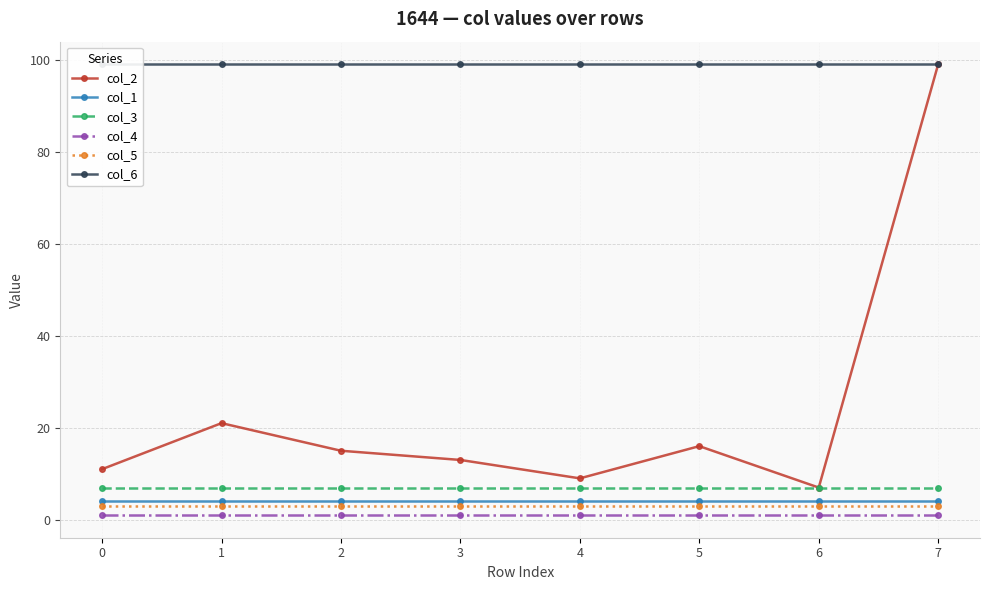

What is the sum of the col_3 values at 4 and 0?

14